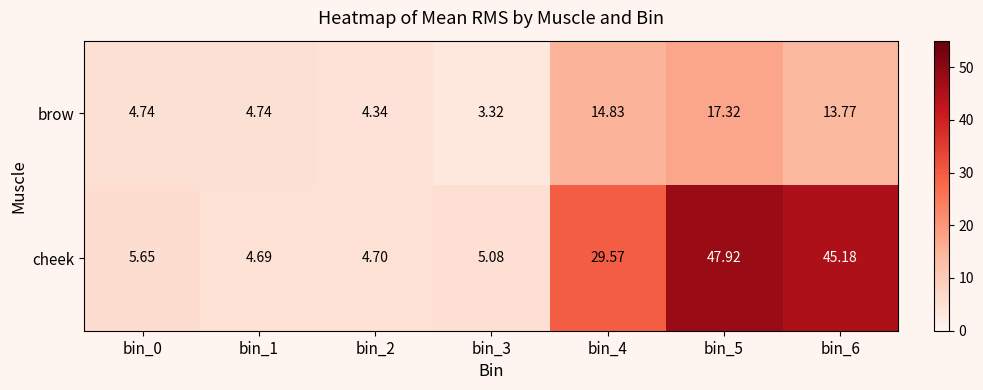

Is the value of brow at bin_2 greater than the value of cheek at bin_0?

No